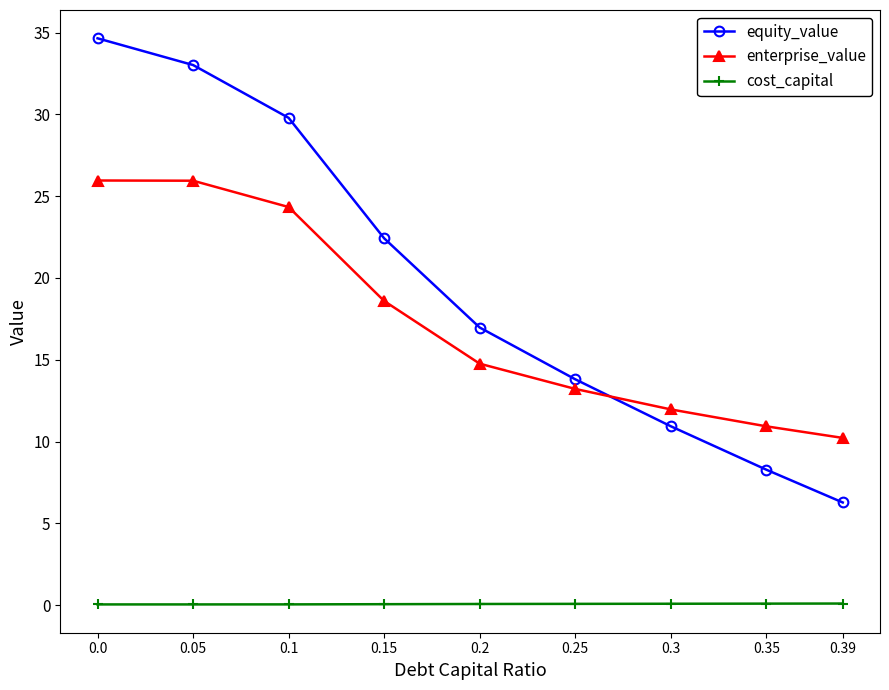

The value of cost_capital at 0.3 is 0.1. True or false?

True